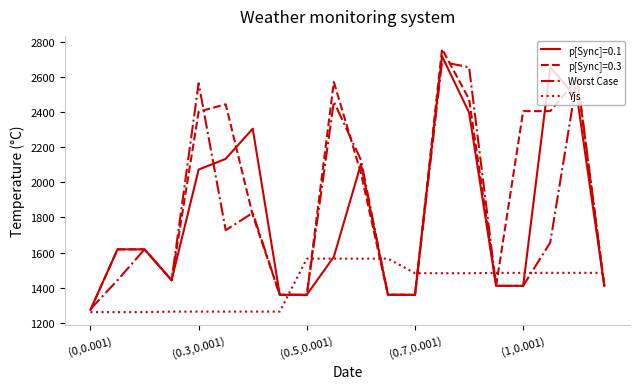

Which series has the largest total across all categories?

p[Sync]=0.3